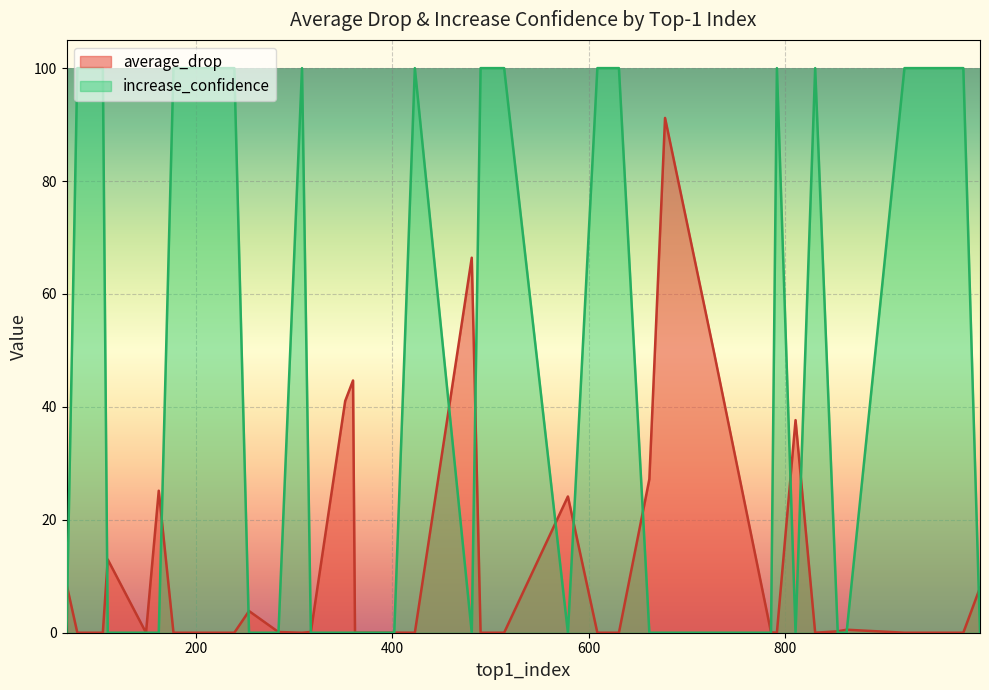

True or false: average_drop has a value of 0.1 at 284.

True